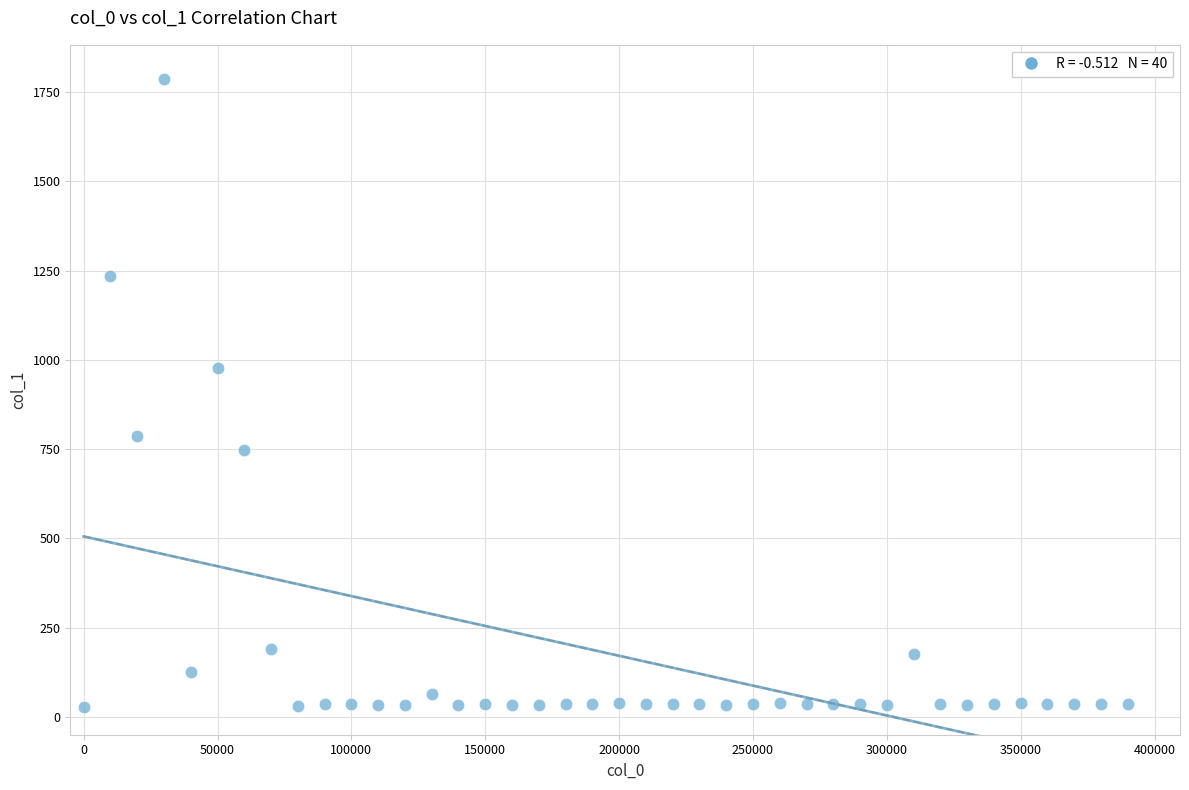

What Y value in the scatter plot is closest to 906?

976.0